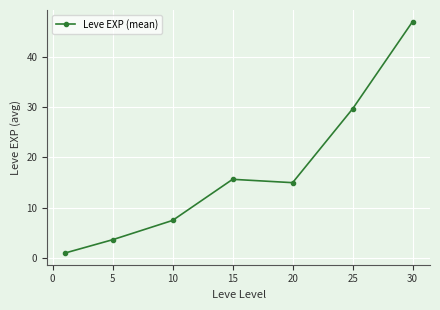

Count the number of data series in this chart.

1